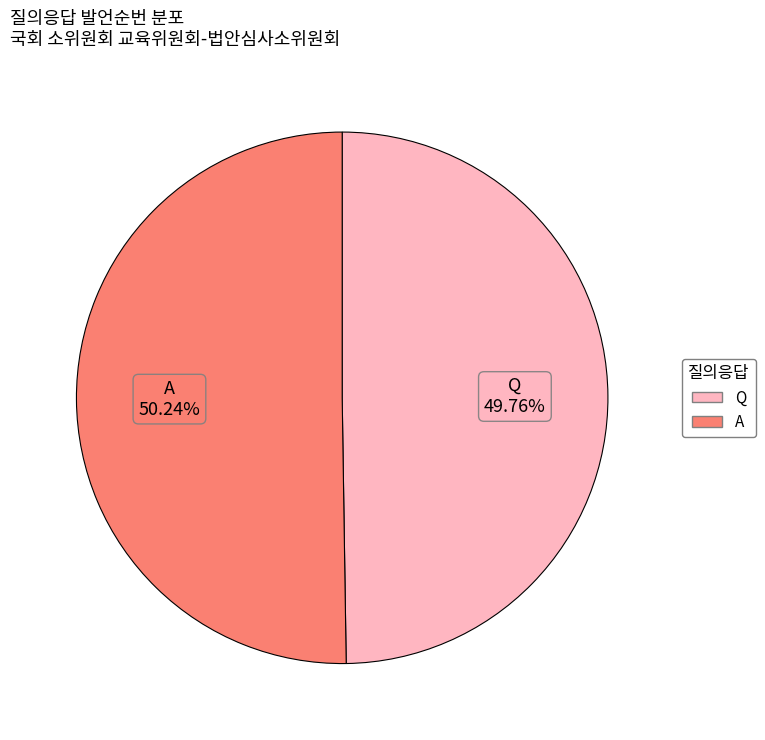

True or false: Q accounts for 50% of the total.

True